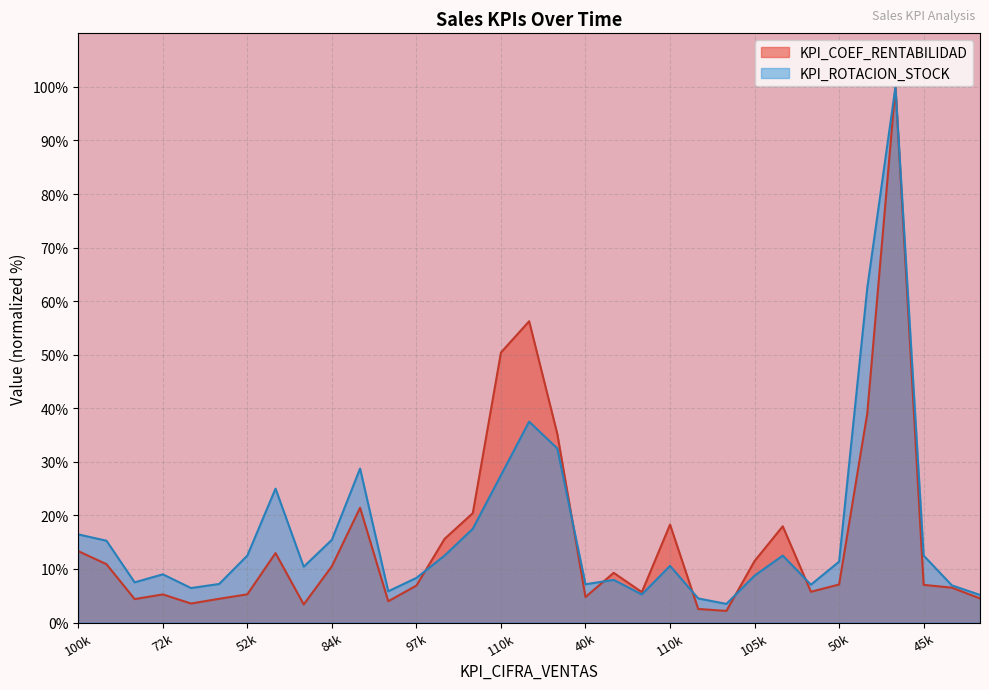

What is the label of the 8th point from the right?

115000